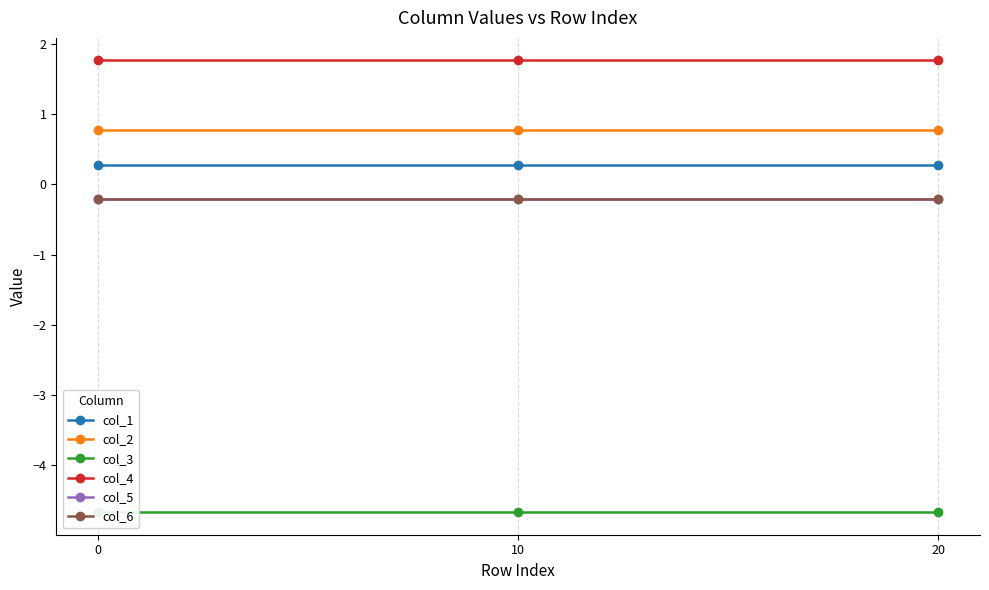

Reading right to left, list all the values displayed in this chart.

col_1: 20=0.3	10=0.3	0=0.3
col_2: 20=0.8	10=0.8	0=0.8
col_3: 20=-4.7	10=-4.7	0=-4.7
col_4: 20=1.8	10=1.8	0=1.8
col_5: 20=-0.2	10=-0.2	0=-0.2
col_6: 20=-0.2	10=-0.2	0=-0.2